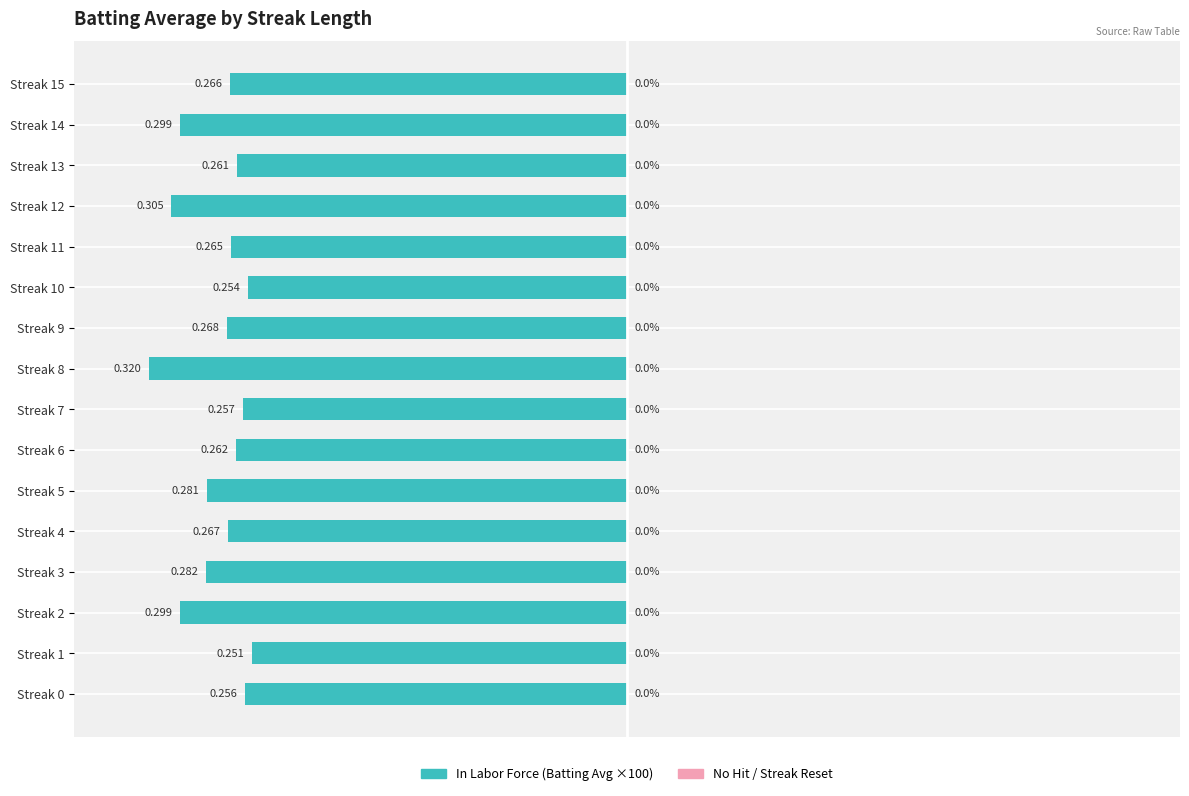

At how many categories does at least one series exceed 0?

16